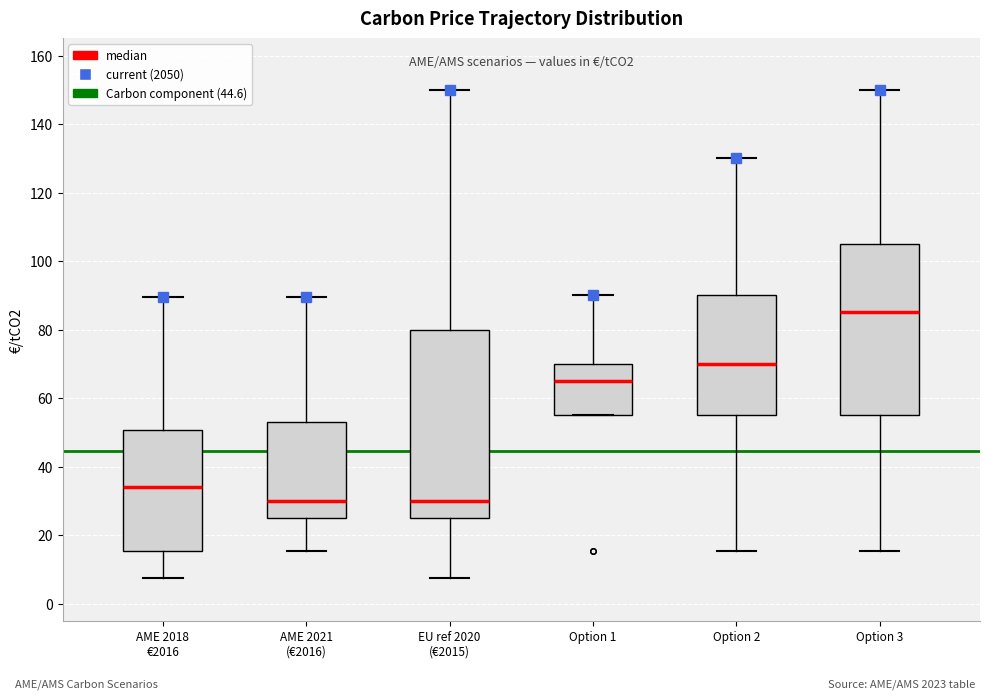

Which box is the tallest, from its lower edge to its upper edge?

EU ref 2020 (€2015)